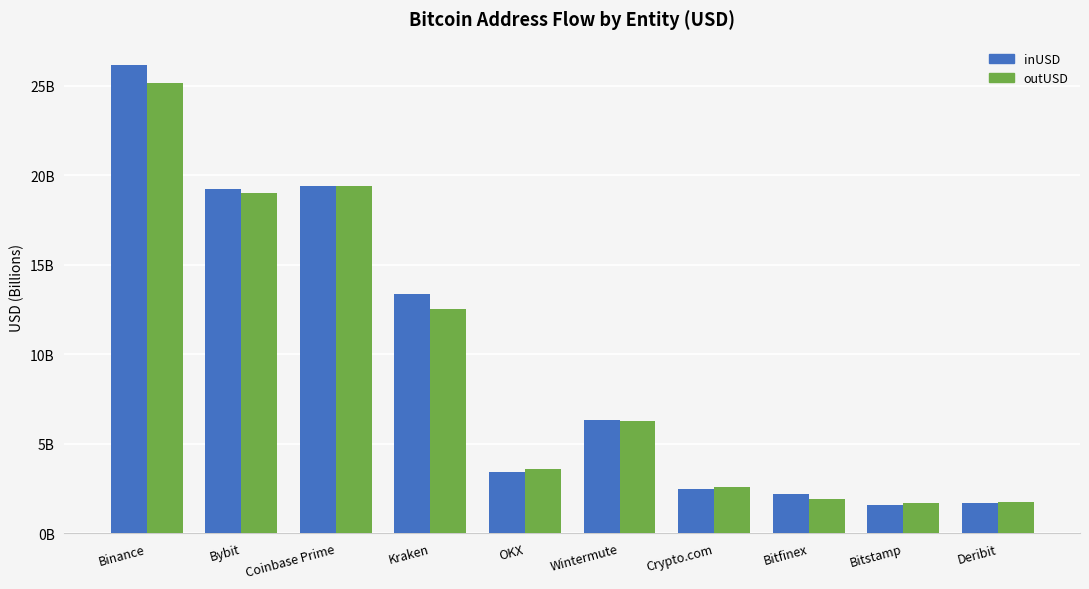

Reading right to left, extract all data points from this chart.

inUSD: Deribit=1.7	Bitstamp=1.6	Bitfinex=2.2	Crypto.com=2.5	Wintermute=6.3	OKX=3.4	Kraken=13.4	Coinbase Prime=19.4	Bybit=19.2	Binance=26.2
outUSD: Deribit=1.8	Bitstamp=1.7	Bitfinex=1.9	Crypto.com=2.5	Wintermute=6.3	OKX=3.6	Kraken=12.5	Coinbase Prime=19.4	Bybit=19.0	Binance=25.1